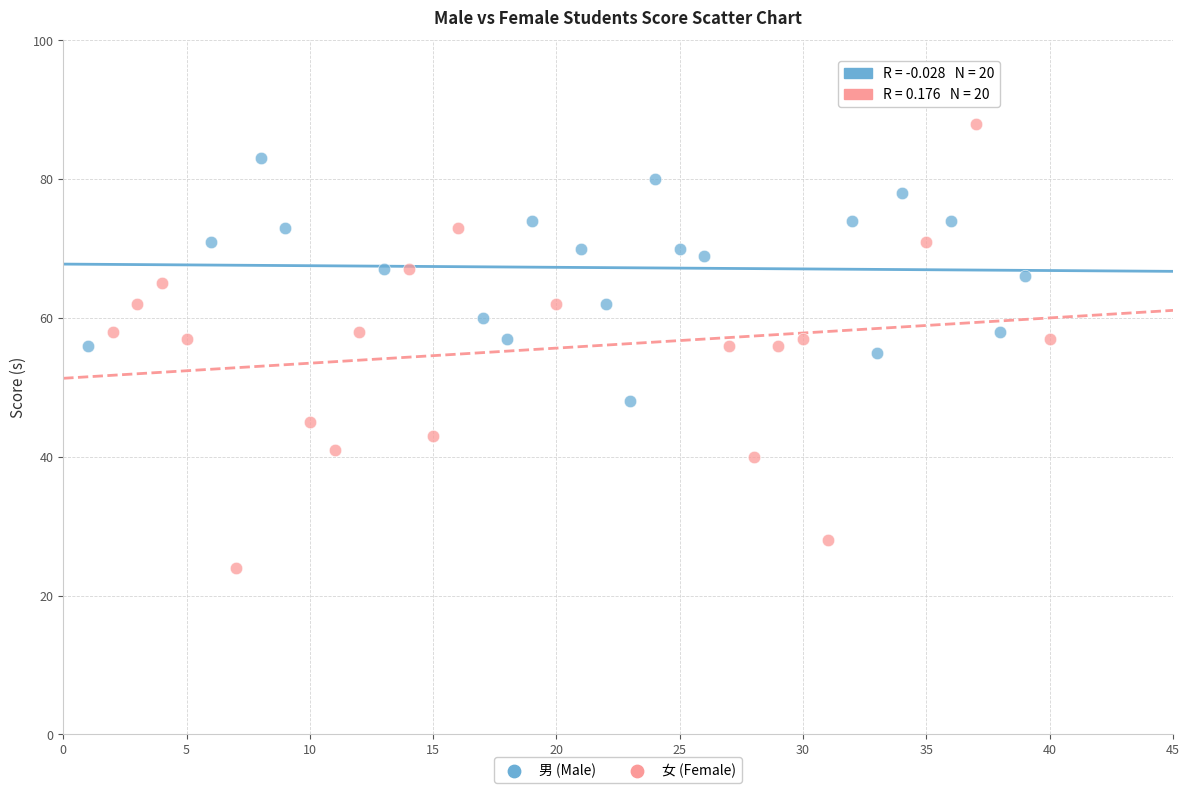

What are all the series names shown in the legend?

男 (Male), 女 (Female)